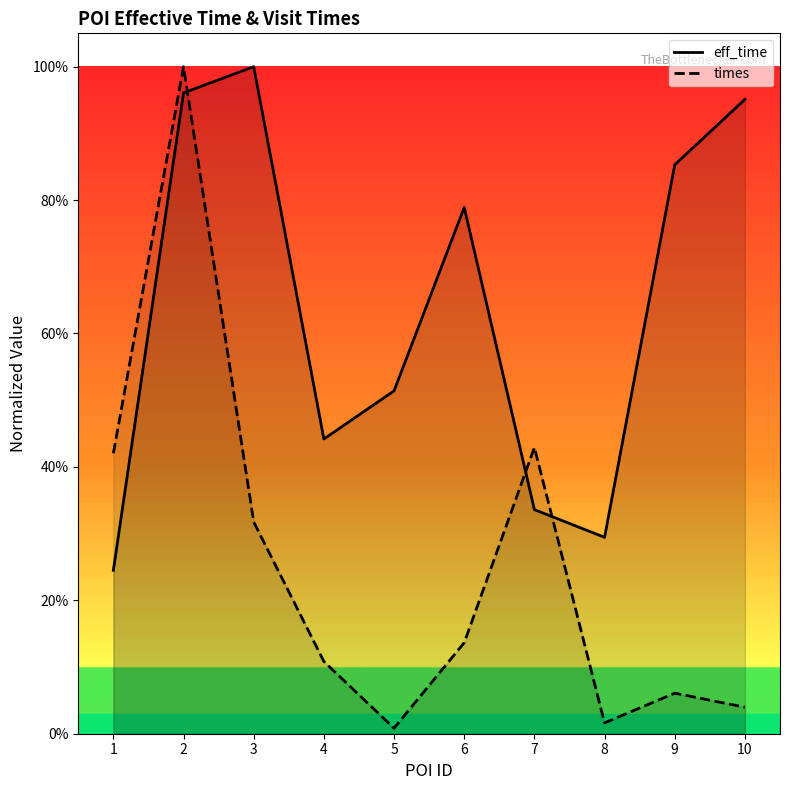

True or false: eff_time and times intersect in this chart.

True